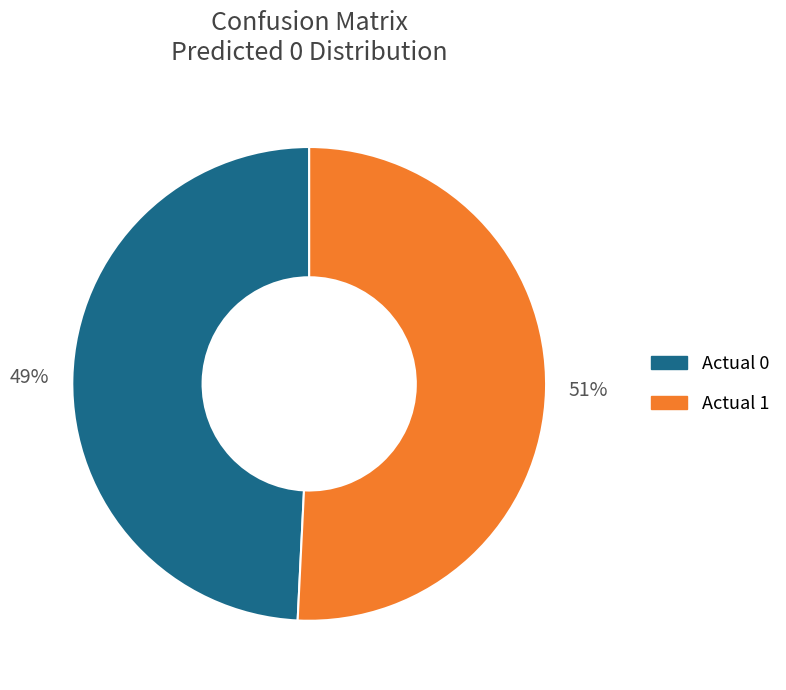

To the nearest percent, what percentage of the pie is Actual 1?

51%